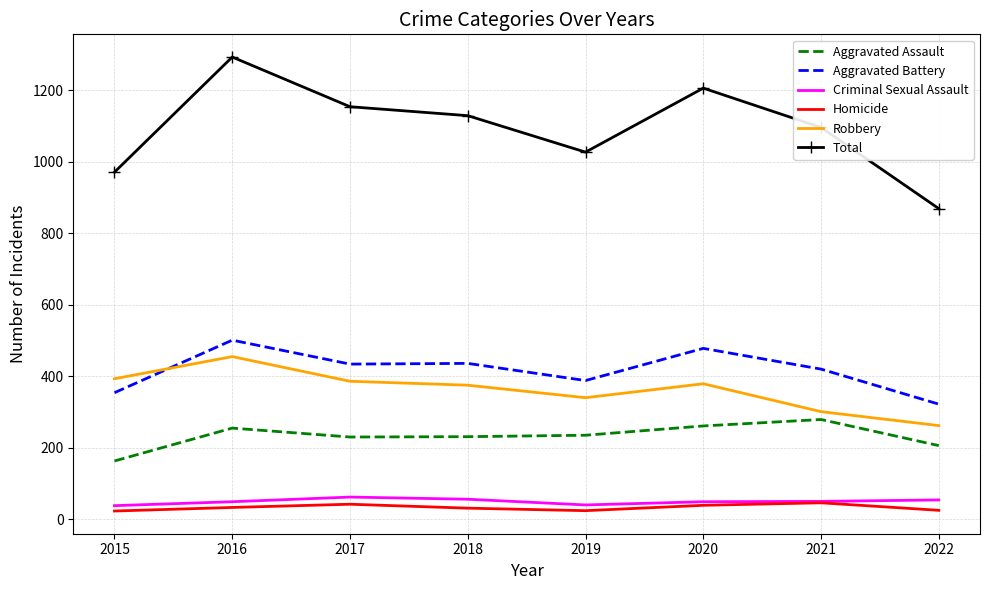

The value of Robbery at 2015 is 393. True or false?

True